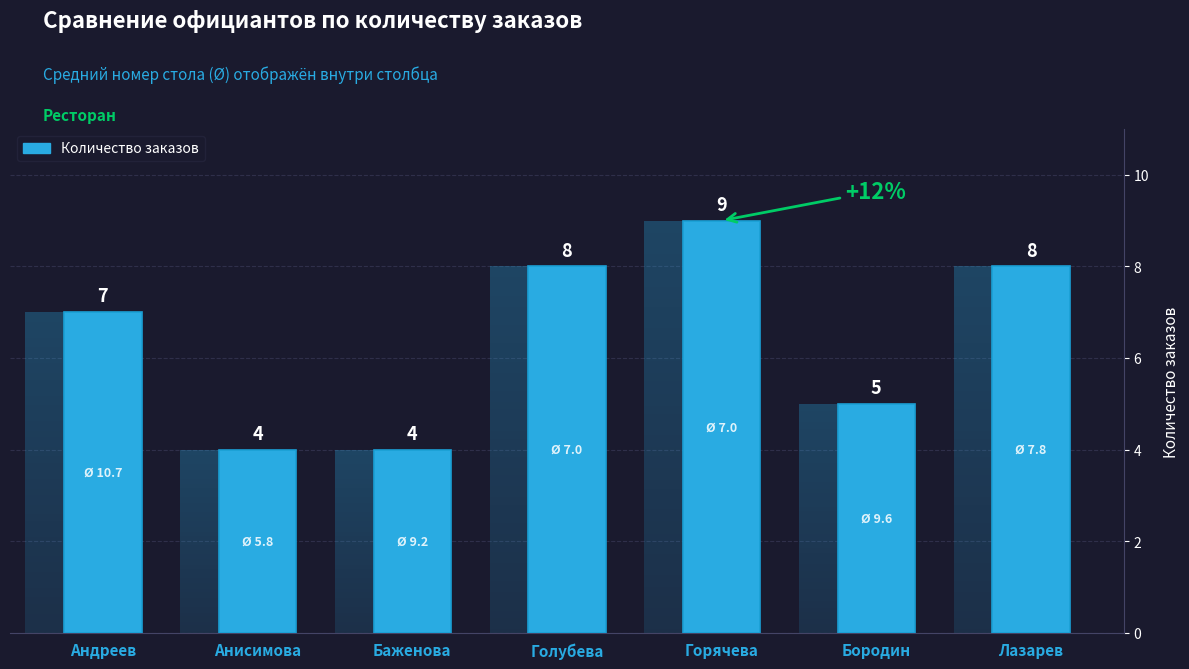

Does the chart contain stacked bars?

No